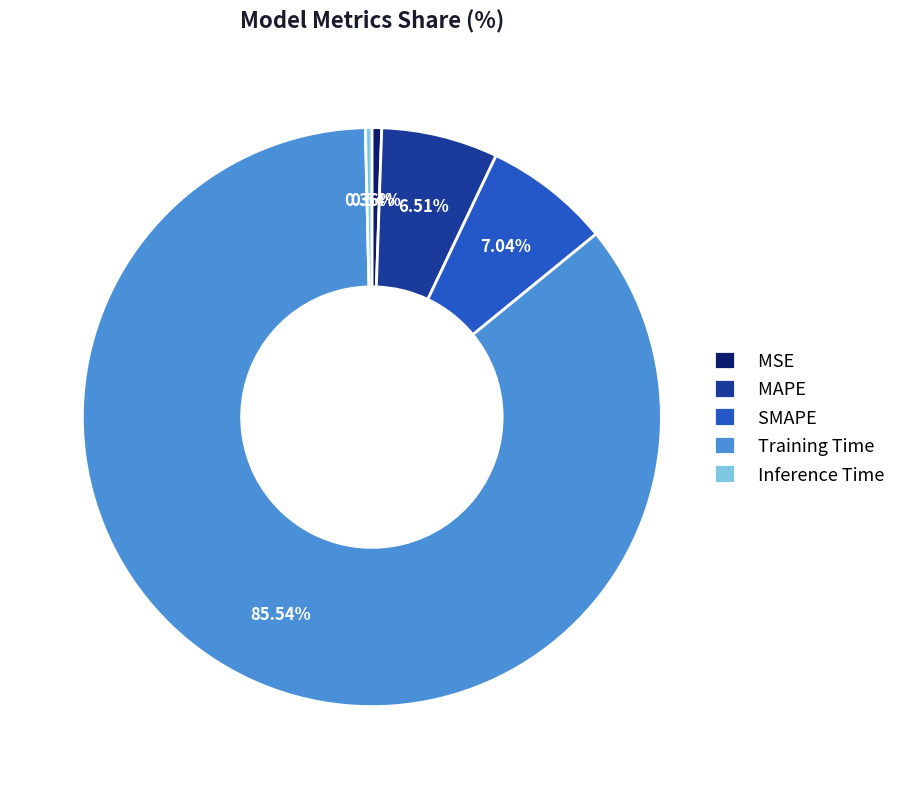

How many slices are in this pie chart?

5